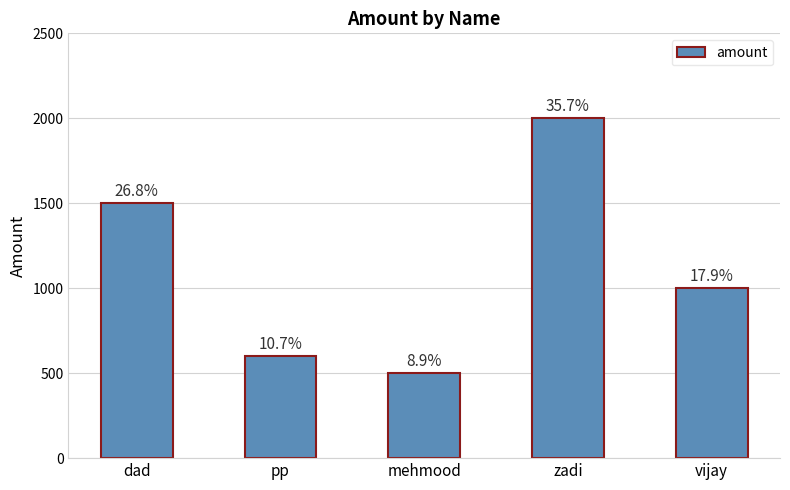

What is the sum of all values?

5600